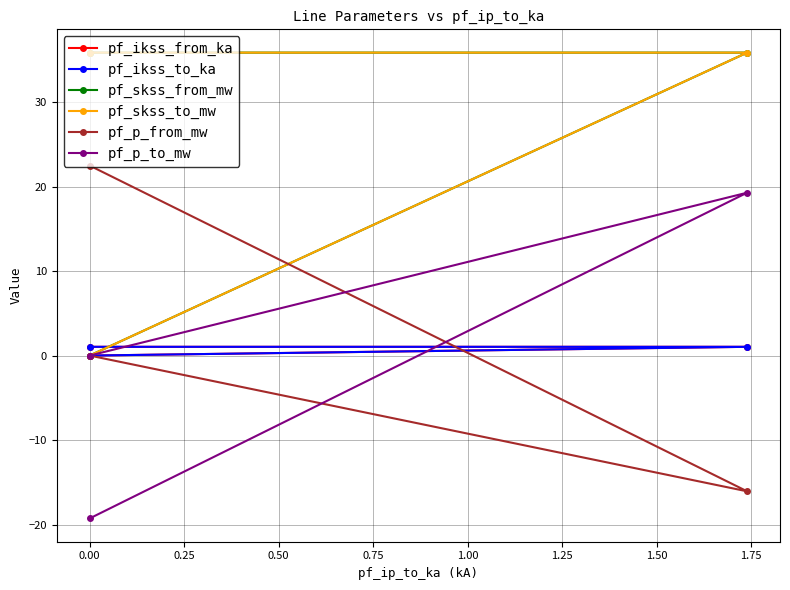

What value does the pf_skss_to_mw series have at 0.00?

35.9